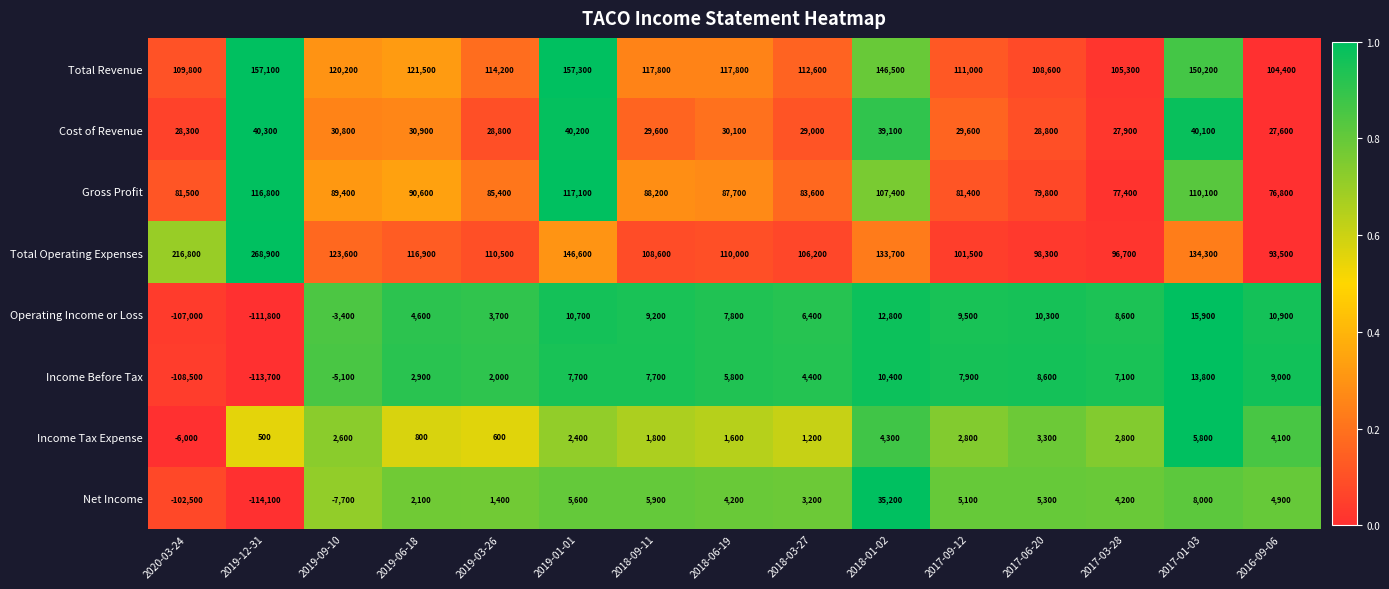

List the series in order of their peak value, highest first.

Total Operating Expenses, Total Revenue, Gross Profit, Cost of Revenue, Net Income, Operating Income or Loss, Income Before Tax, Income Tax Expense